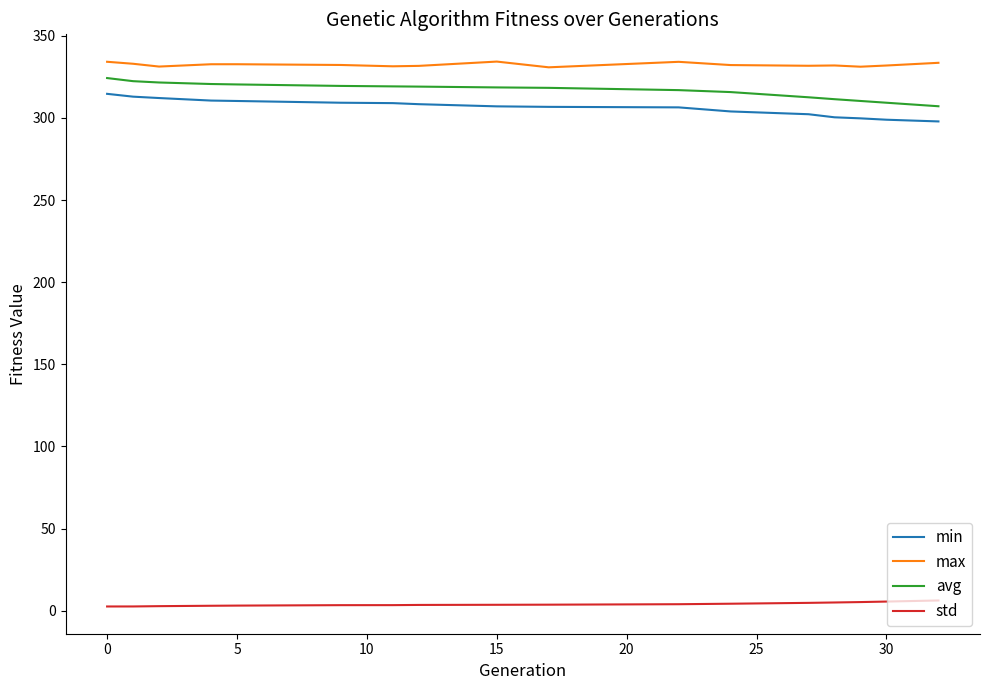

What is the maximum value shown in the chart?

334.3